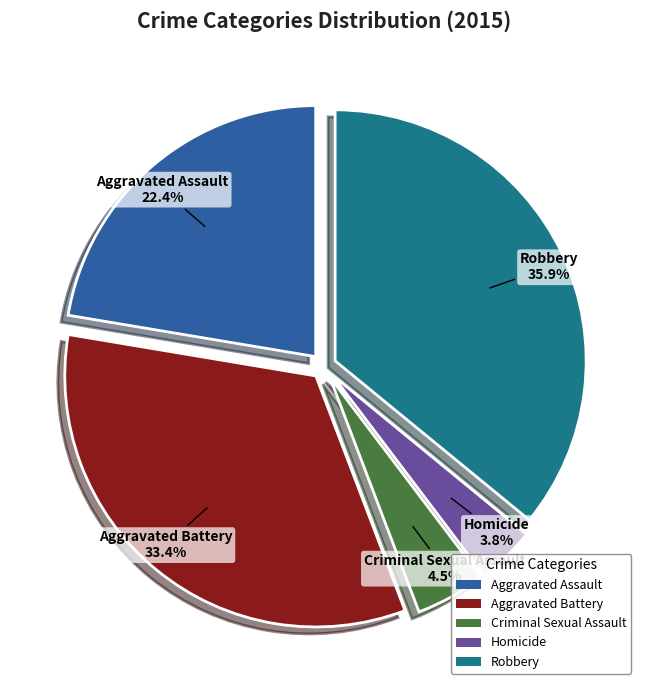

What is the largest slice in the pie chart?

Robbery